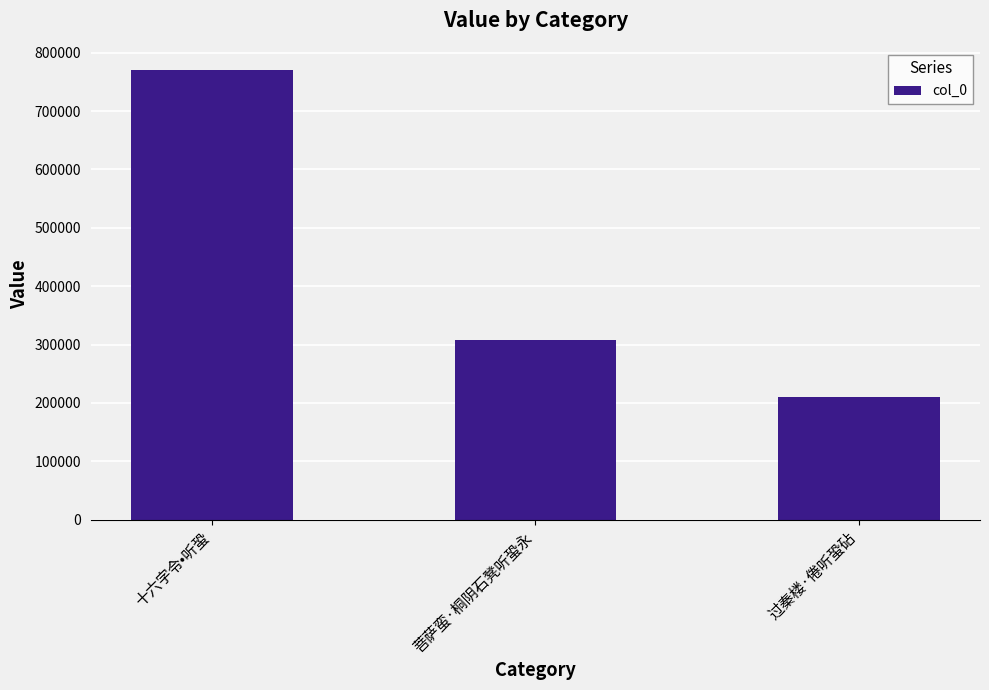

True or false: the data shows 525135 at 菩萨蛮·桐阴石凳听蛩永.

False